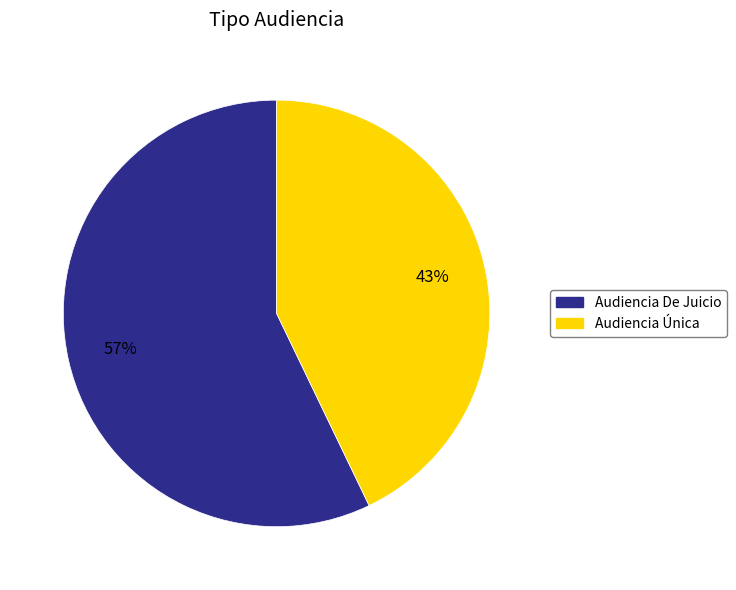

Which has a higher value, Audiencia Única or Audiencia De Juicio?

Audiencia De Juicio